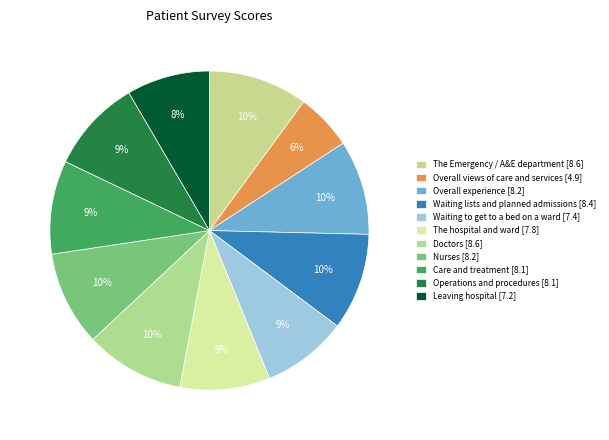

Count the number of slices in the pie.

11